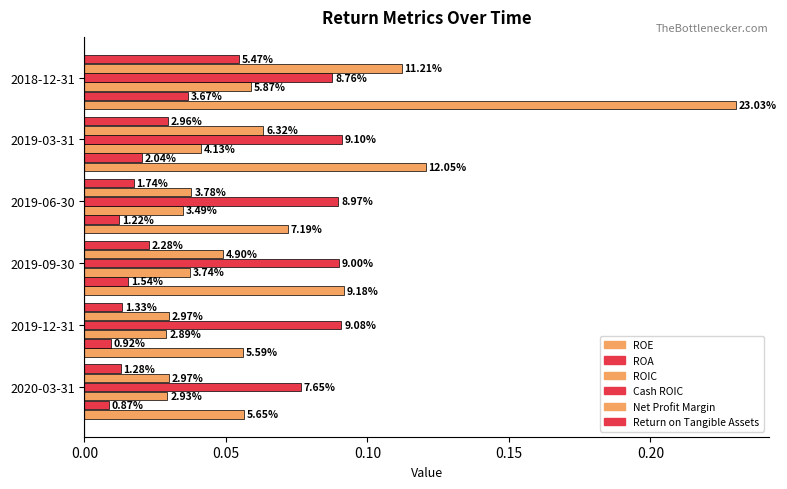

What is the difference between the maximum and minimum values in the Net Profit Margin series?

0.1